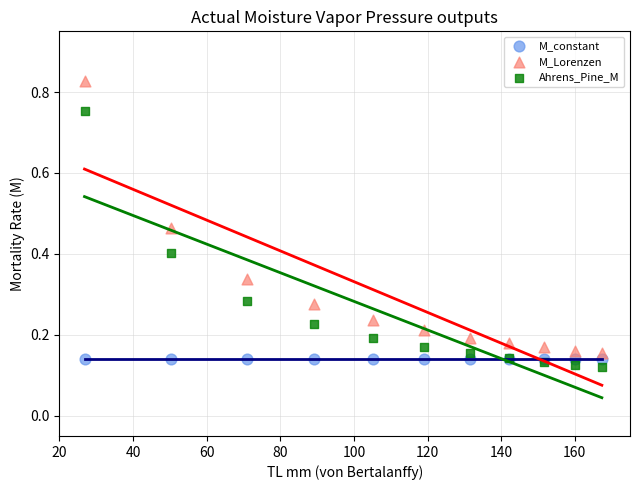

Which series contains the lowest Y value?

Ahrens_Pine_M